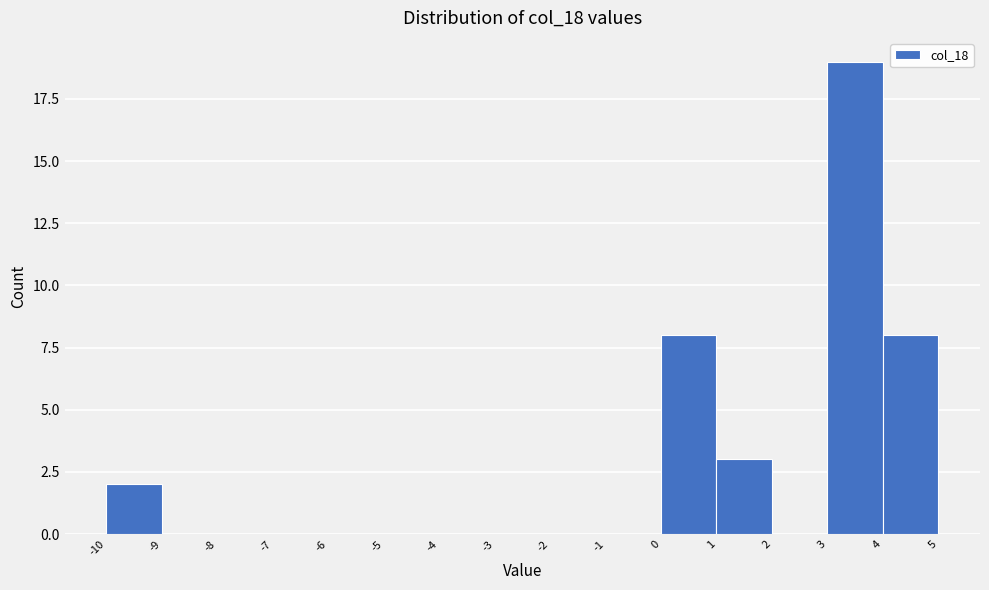

Reading left to right, transcribe this chart: for each bar, give the range it covers on the x-axis and its height. The values are not printed on the chart, so give them approximately, as read against the axis.

-10 to -9: 2
-9 to -8: 0
-8 to -7: 0
-7 to -6: 0
-6 to -5: 0
-5 to -4: 0
-4 to -3: 0
-3 to -2: 0
-2 to -1: 0
-1 to 0: 0
0 to 1: 8
1 to 2: 3
2 to 3: 0
3 to 4: 19
4 to 5: 8